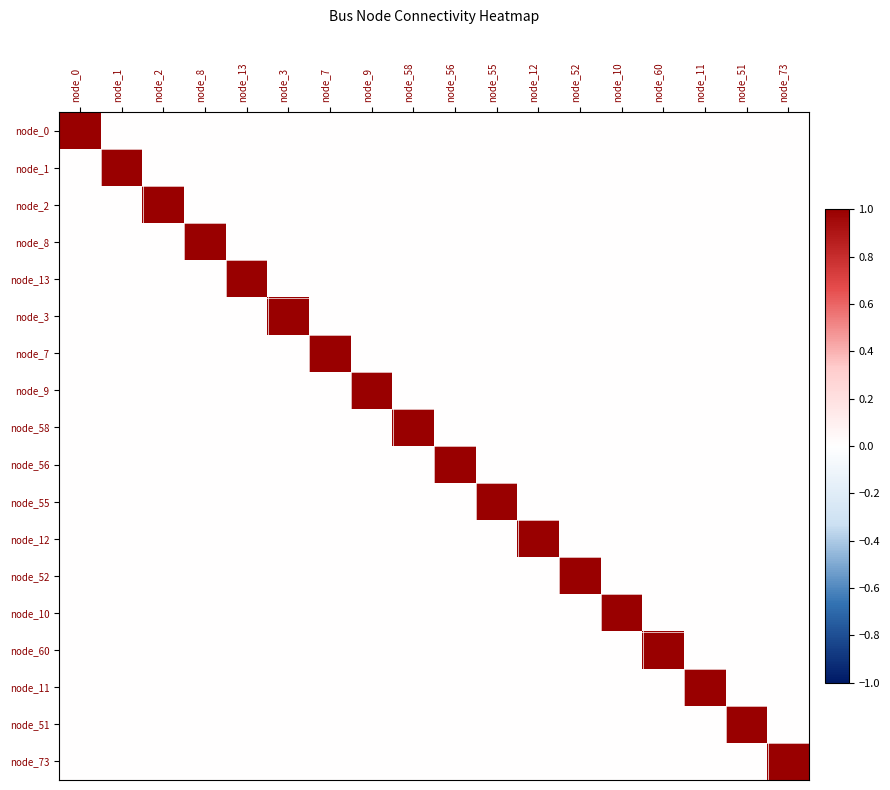

At which category is the sum across all series the highest?

node_0